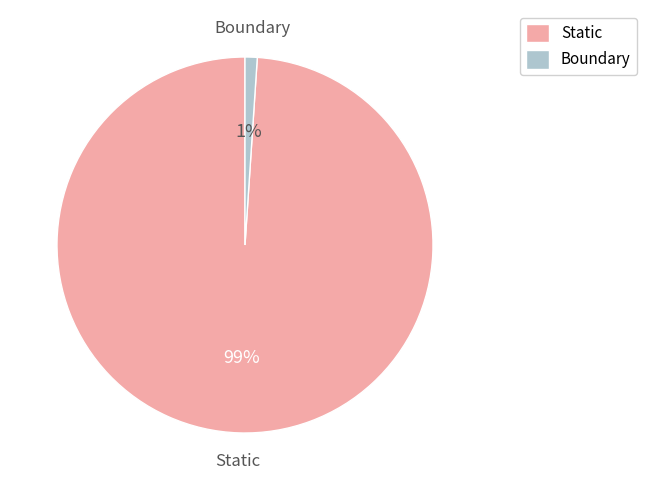

How many slices are in this pie chart?

2